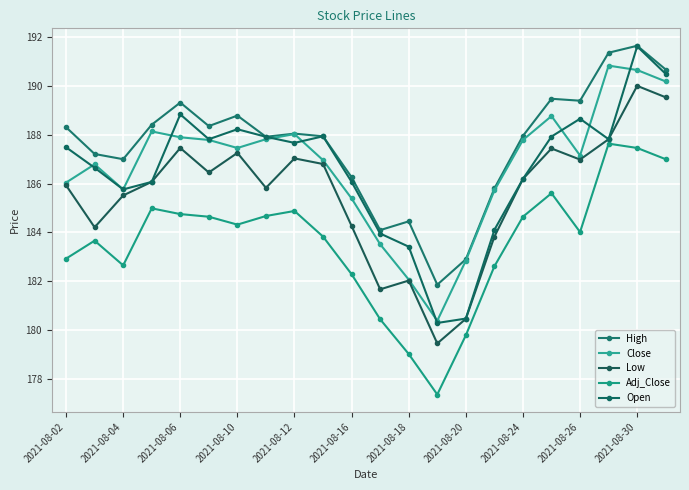

What is the difference between the second highest and minimum values in the Low series?

10.1